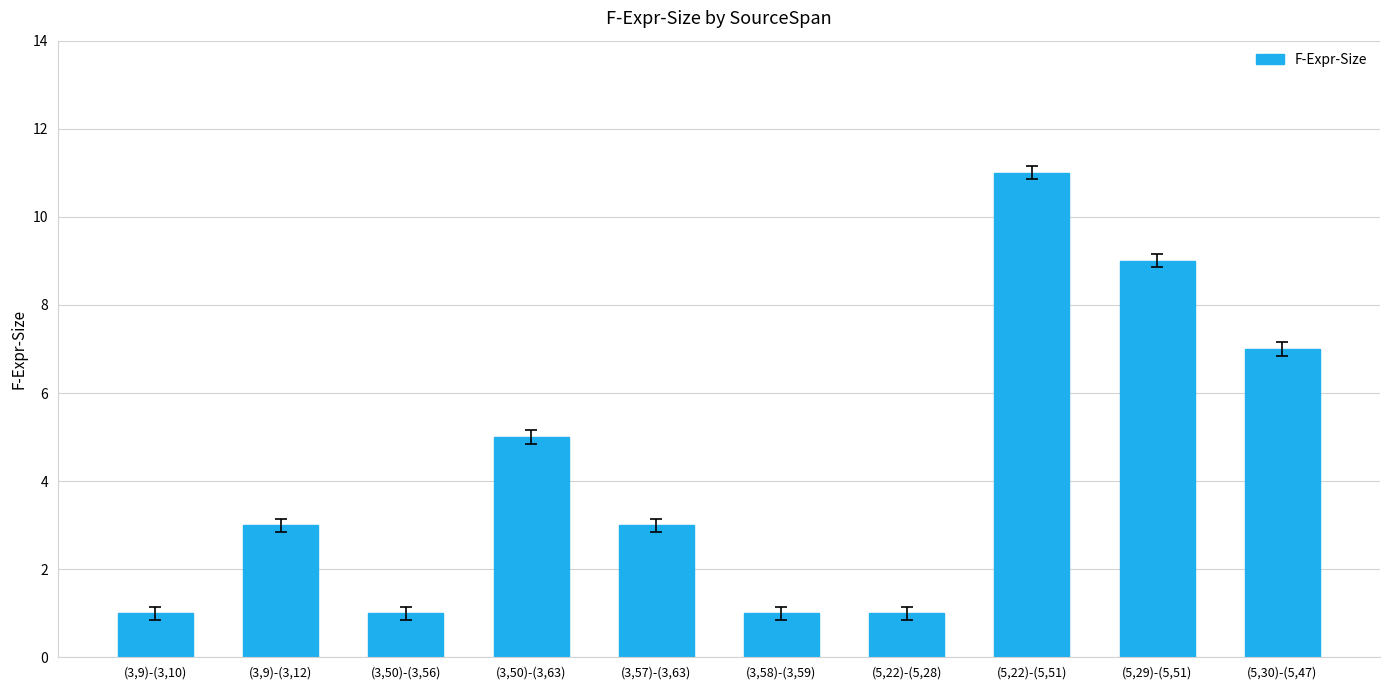

What is the change in value from (3,9)-(3,12) to (3,50)-(3,63)?

+2